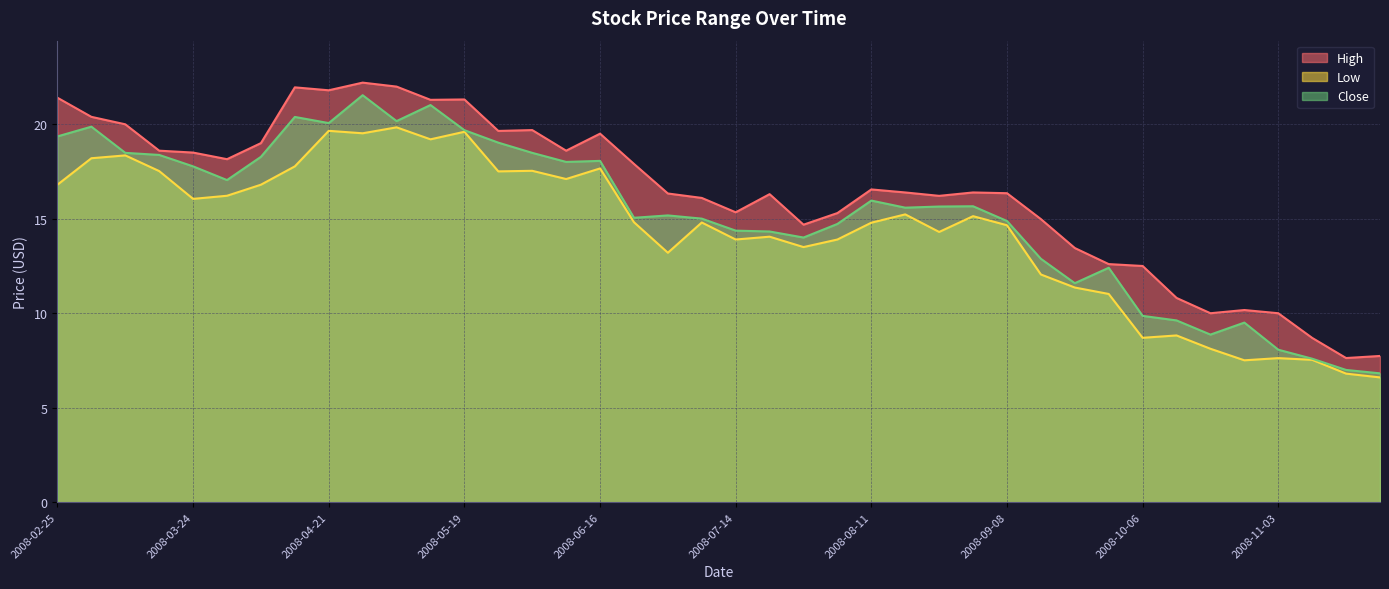

Between 2008-04-14 and 2008-07-07, which series saw the biggest shift?

High